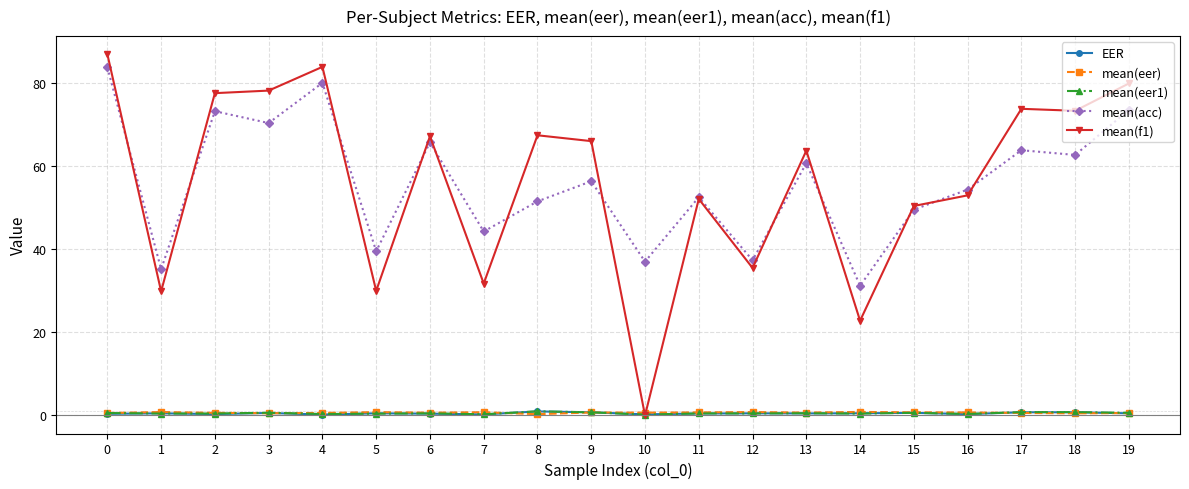

How many values in the mean(acc) series exceed 56?

10